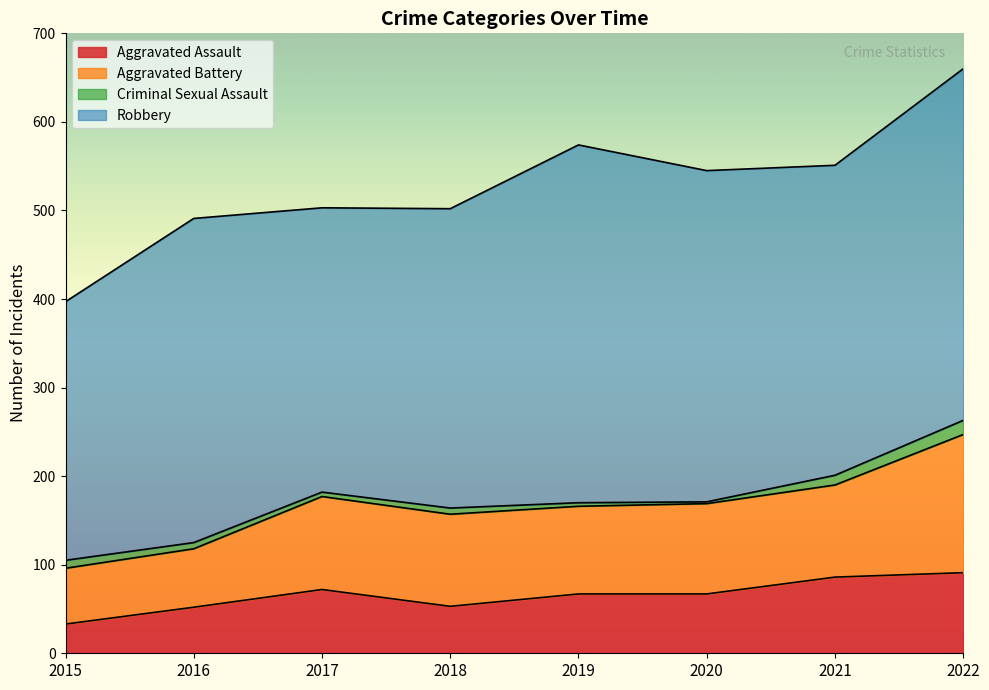

Which series has the widest spread of values?

Robbery